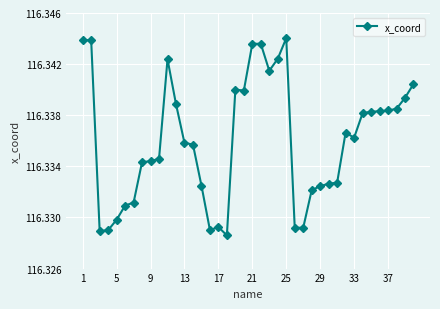

How many values are between 116 and 117?

40